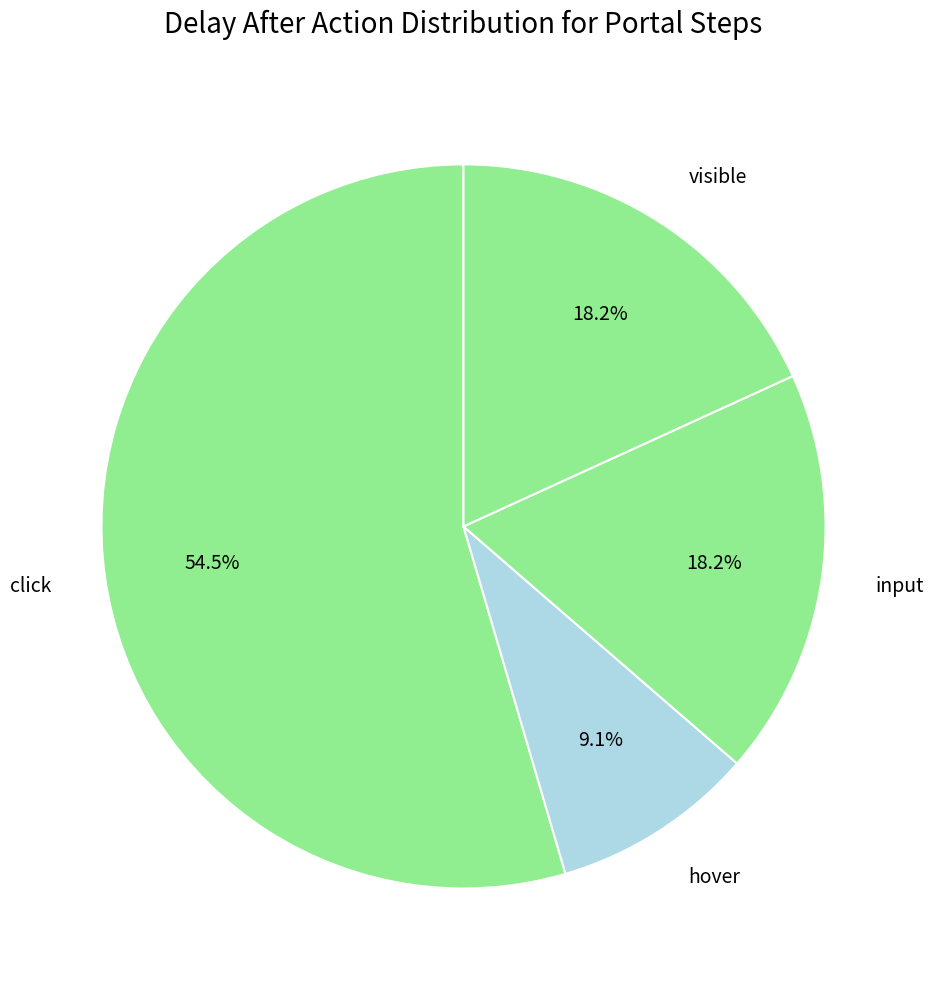

Combined, what portion of the pie is visible and click?

72.7%